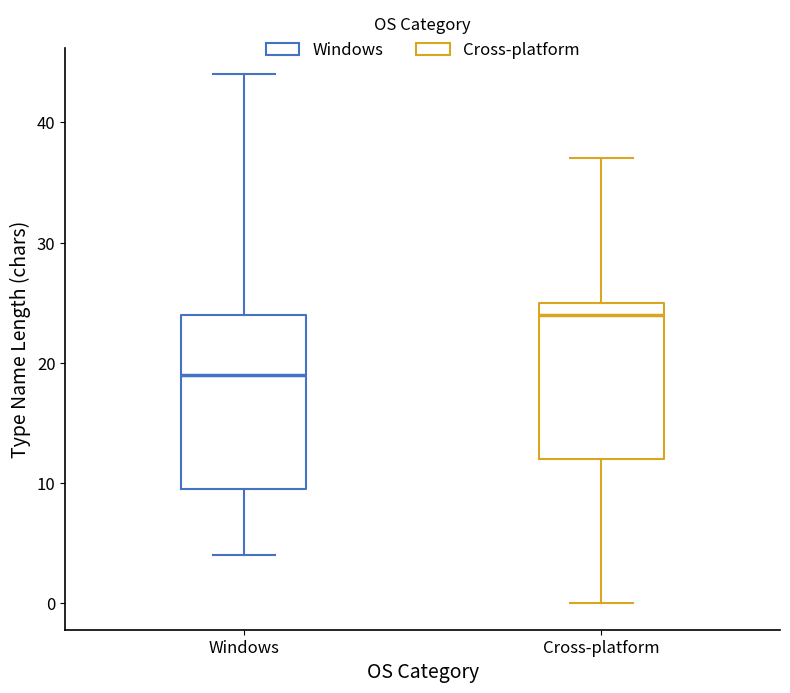

Where is the upper edge of the box for Cross-platform on the y-axis? The values are not printed on the chart, so give them approximately, as read against the axis.

25